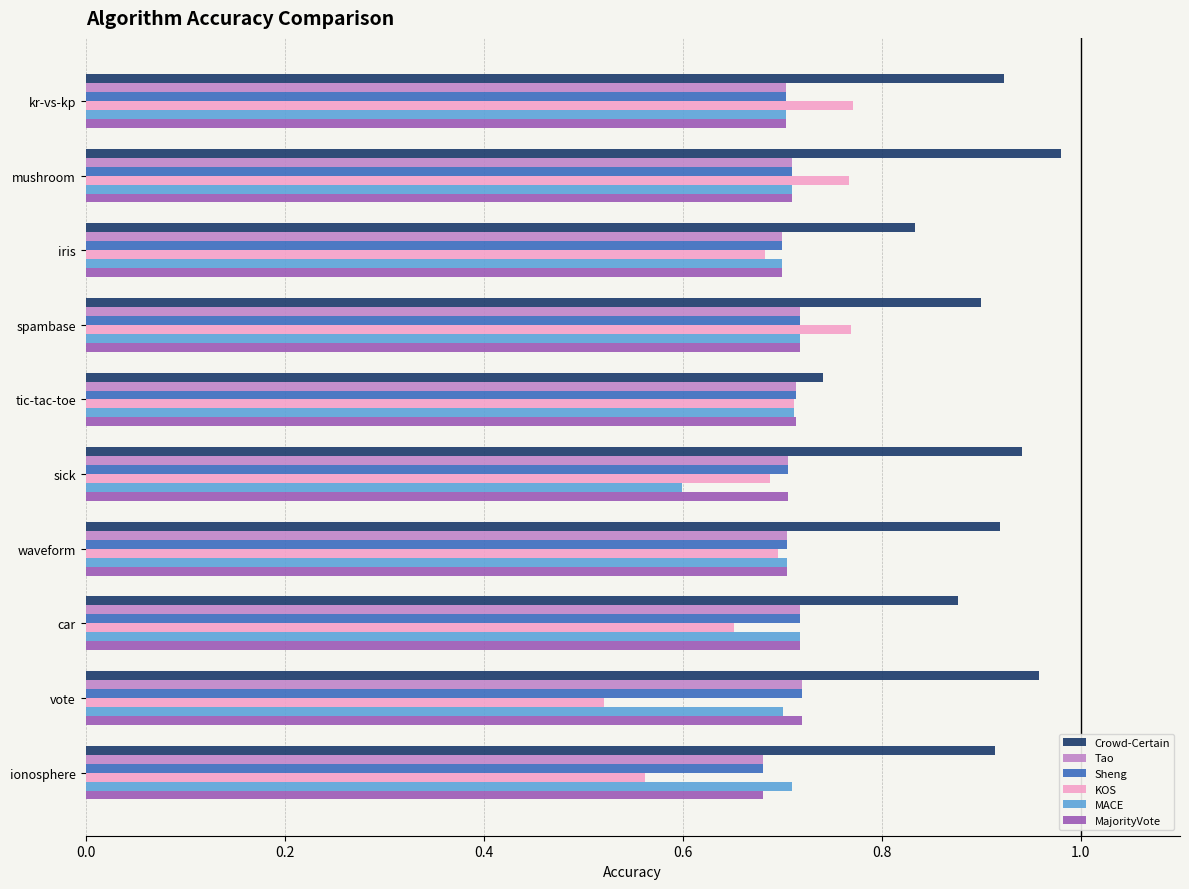

At which category does the chart reach its minimum across all series?

vote